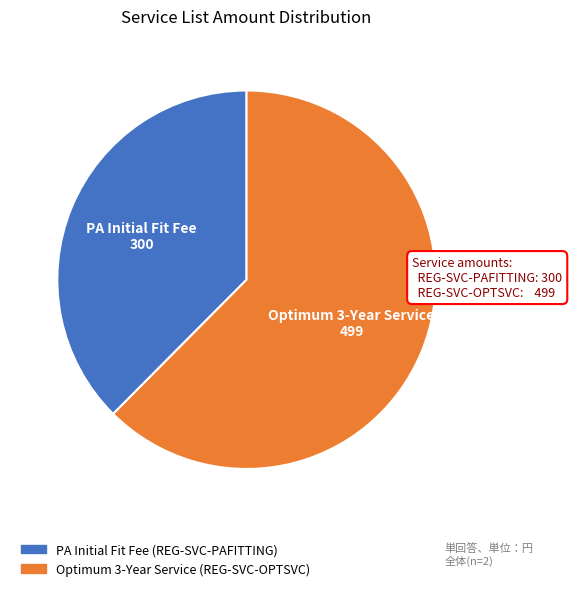

Is there a majority slice in this chart?

Yes